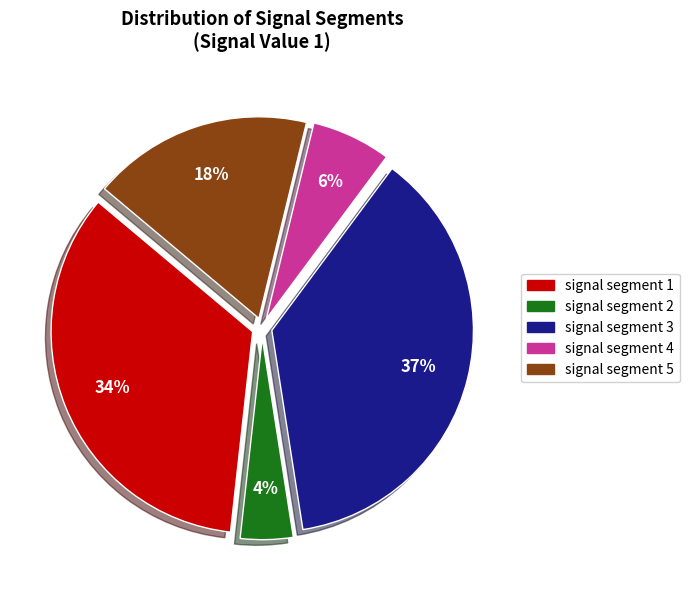

To the nearest percent, what portion does signal segment 3 represent?

37%